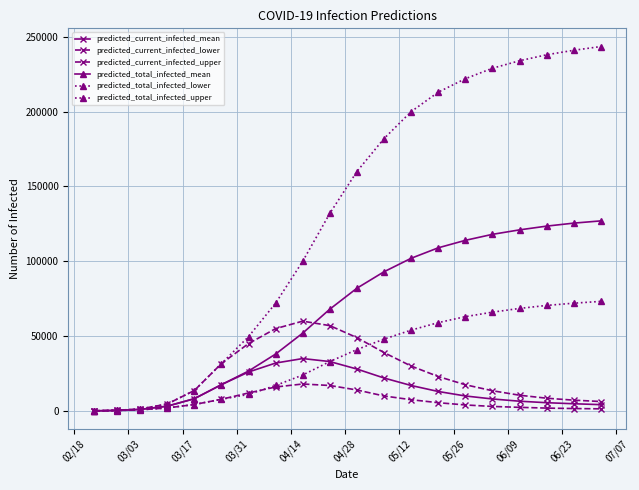

How many data points does each series have?

20